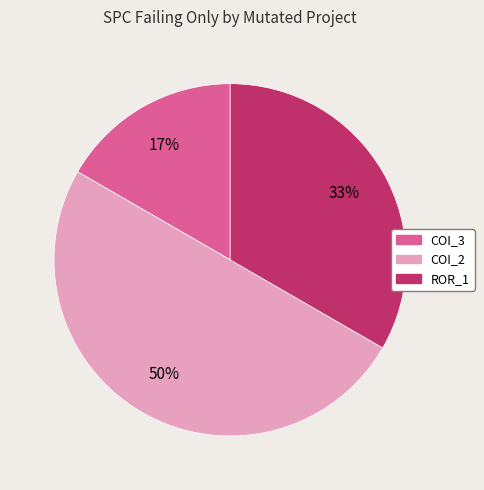

Is the sum of COI_3 and COI_2 greater than half?

Yes